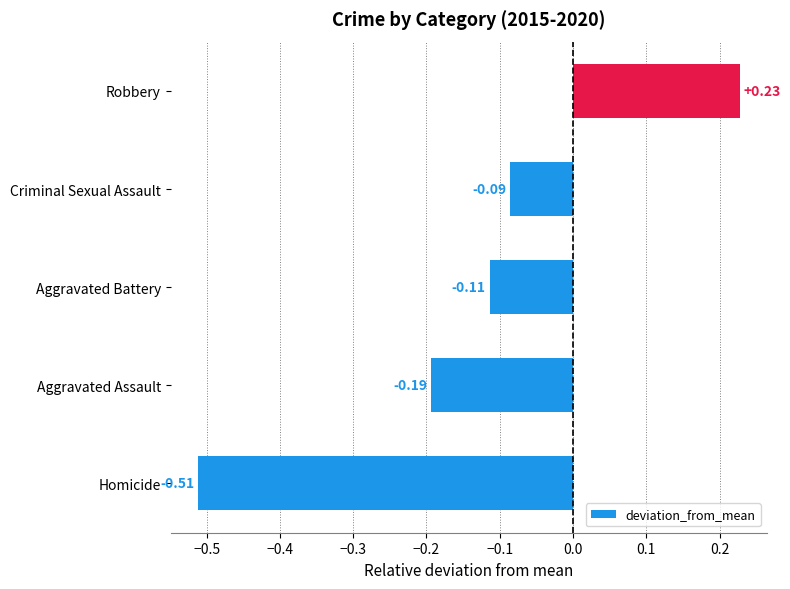

What is the change in value from Aggravated Battery to Robbery?

+0.3